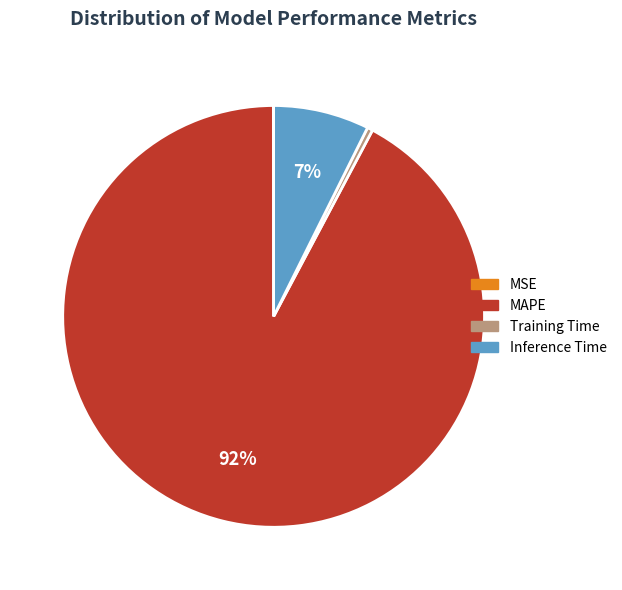

Which category has the biggest portion of the pie?

MAPE